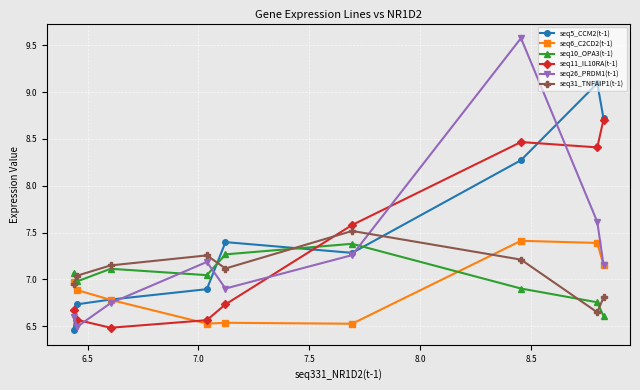

What are all the series names shown in the legend?

seq5_CCM2(t-1), seq6_C2CD2(t-1), seq10_OPA3(t-1), seq11_IL10RA(t-1), seq26_PRDM1(t-1), seq31_TNFAIP1(t-1)